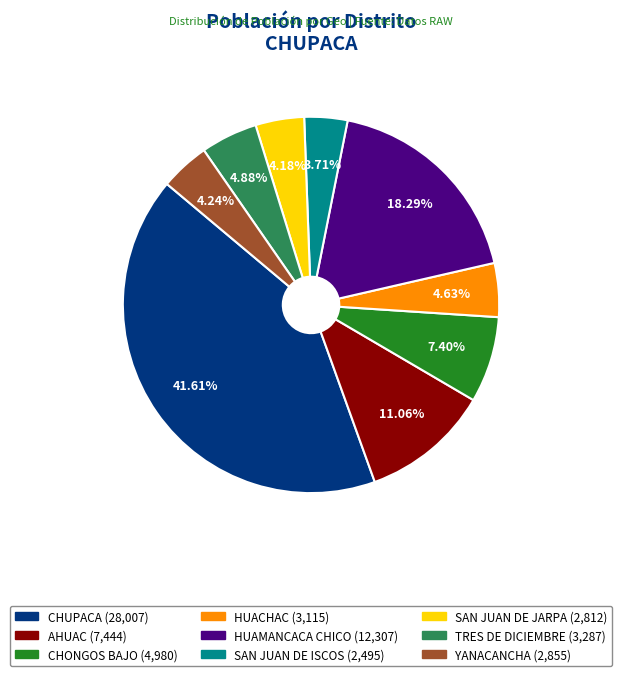

Does TRES DE DICIEMBRE account for over 50% of the chart?

No